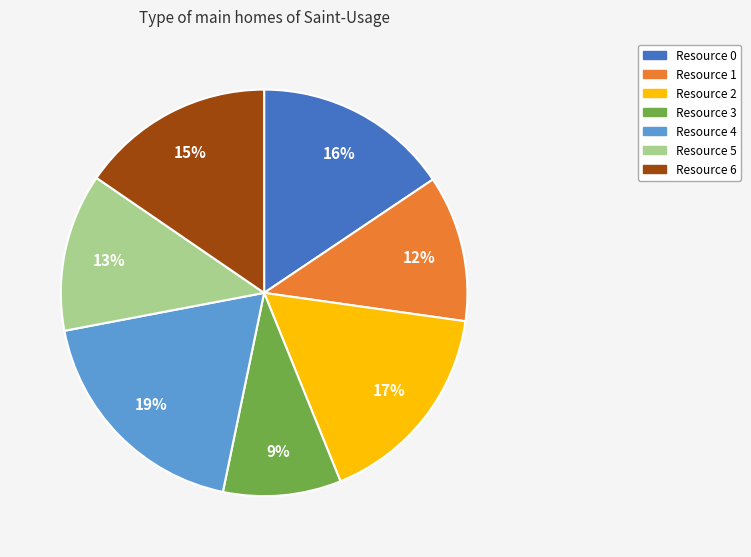

Which has a higher value, Resource 3 or Resource 0?

Resource 0